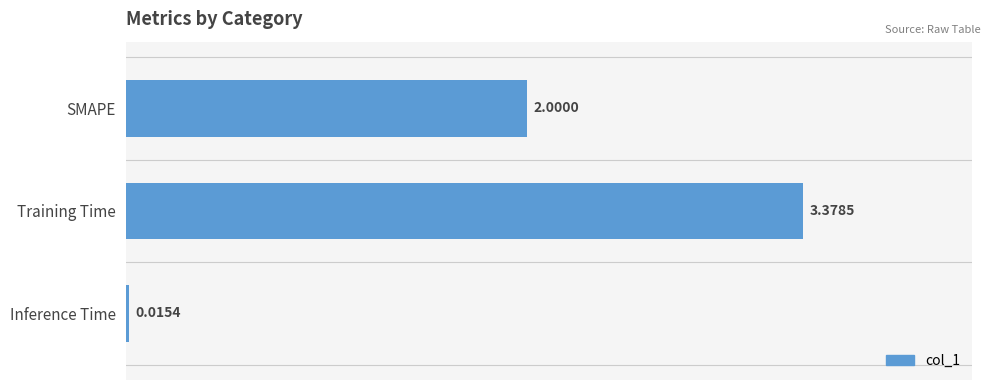

At which label is the value closest to 1?

Inference Time